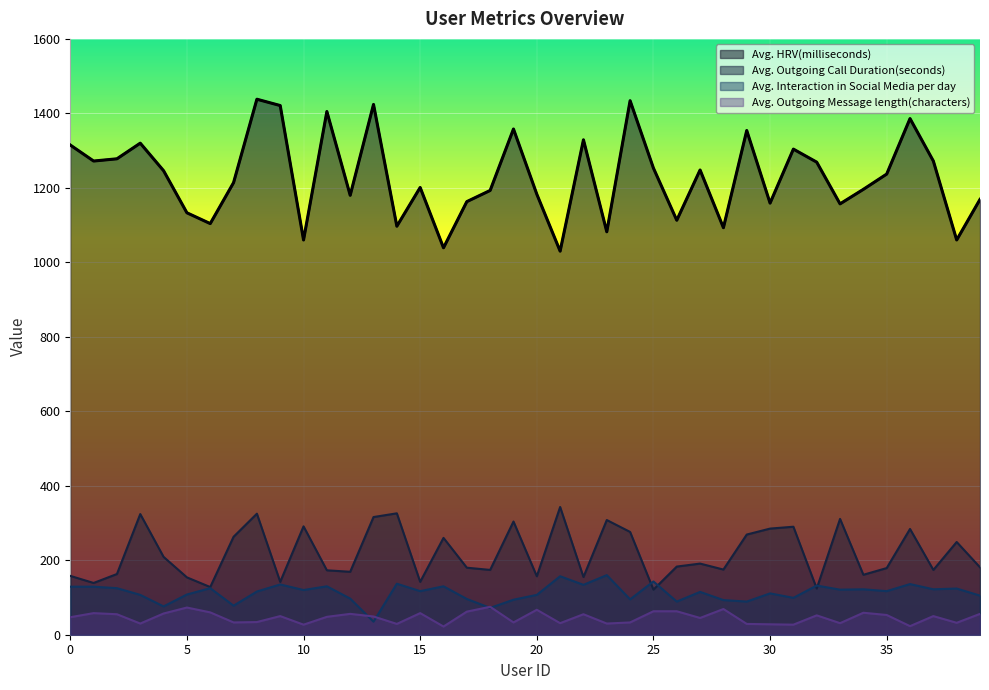

After their last crossing, which series has the higher values: Avg. Interaction in Social Media per day or Avg. Outgoing Call Duration(seconds)?

Avg. Outgoing Call Duration(seconds)